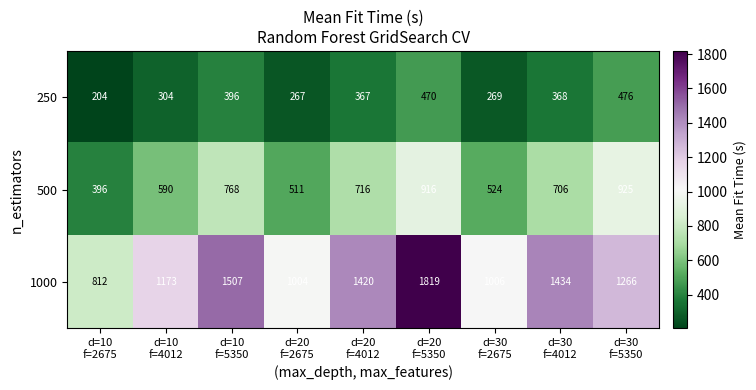

What is the highest value of the 500 series?

925